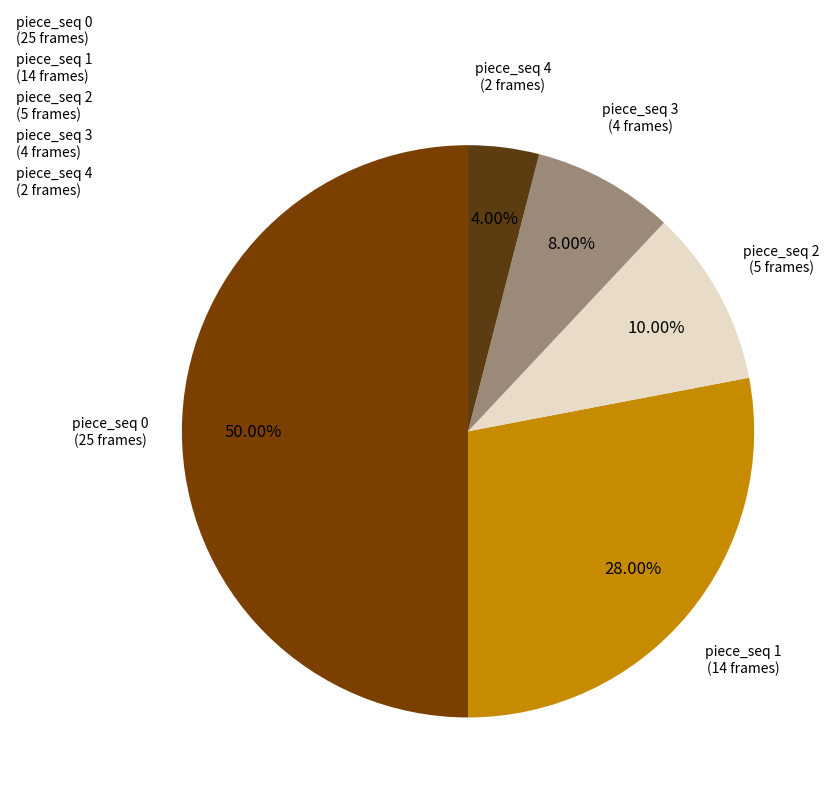

Which category has the biggest portion of the pie?

piece_seq 0